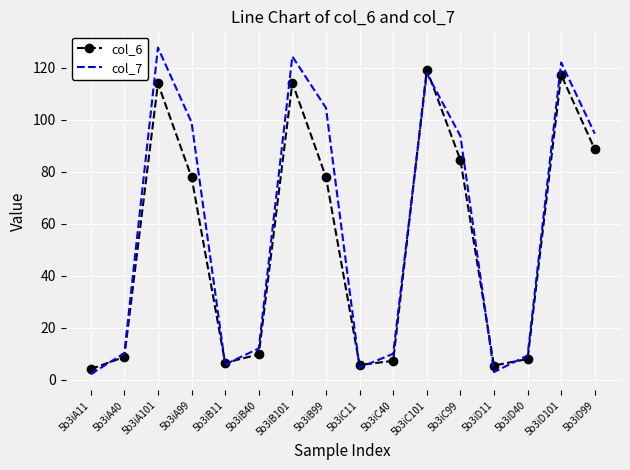

Between which two adjacent categories do col_7 and col_6 first intersect?

5b3iA11 and 5b3iA40